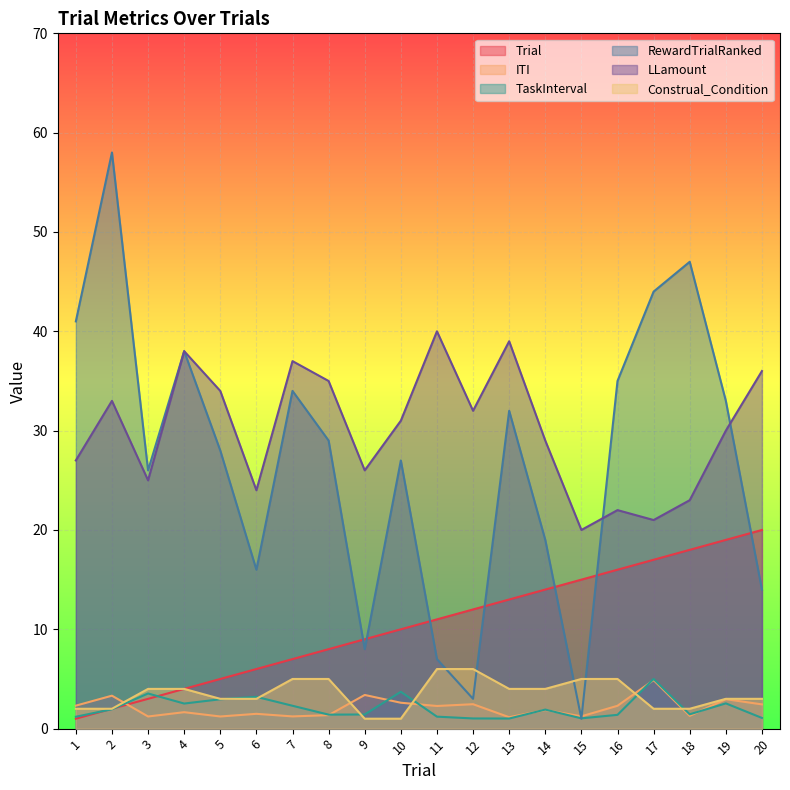

Where is Construal_Condition nearest to the value 3?

5